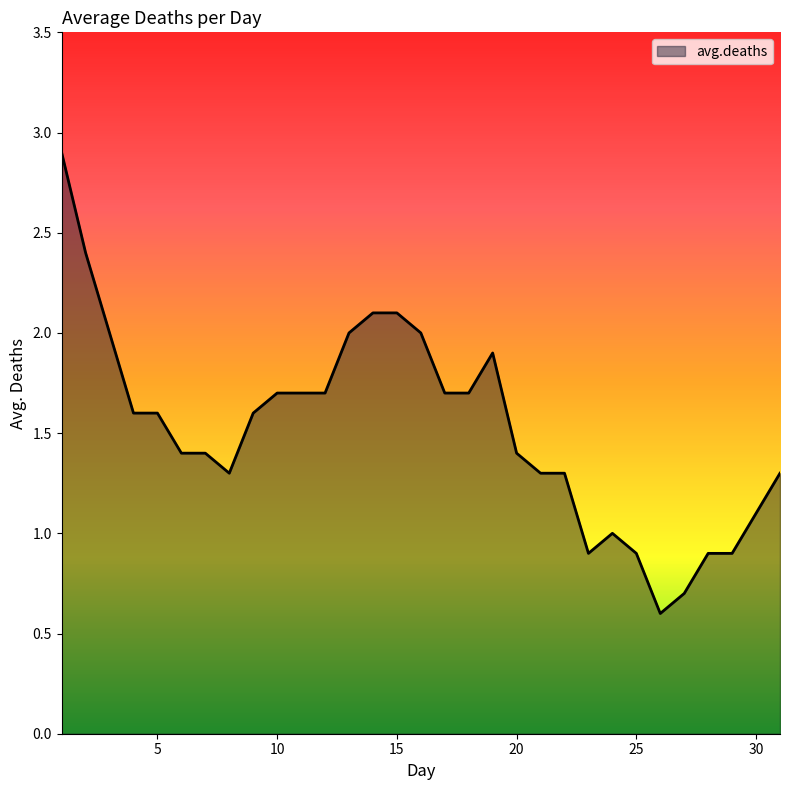

What is the difference between the maximum and minimum values?

2.3